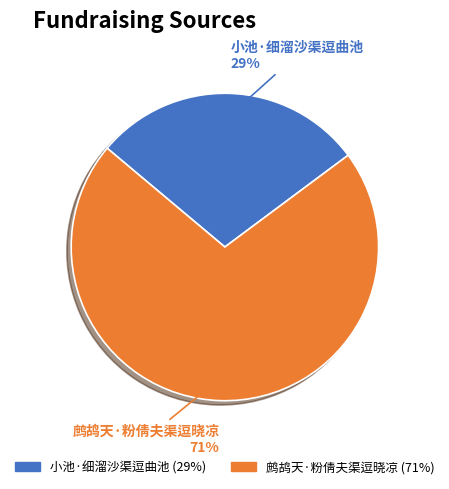

Which has a higher value, 小池·细溜沙渠逗曲池 or 鹧鸪天·粉倩夫渠逗晓凉?

鹧鸪天·粉倩夫渠逗晓凉